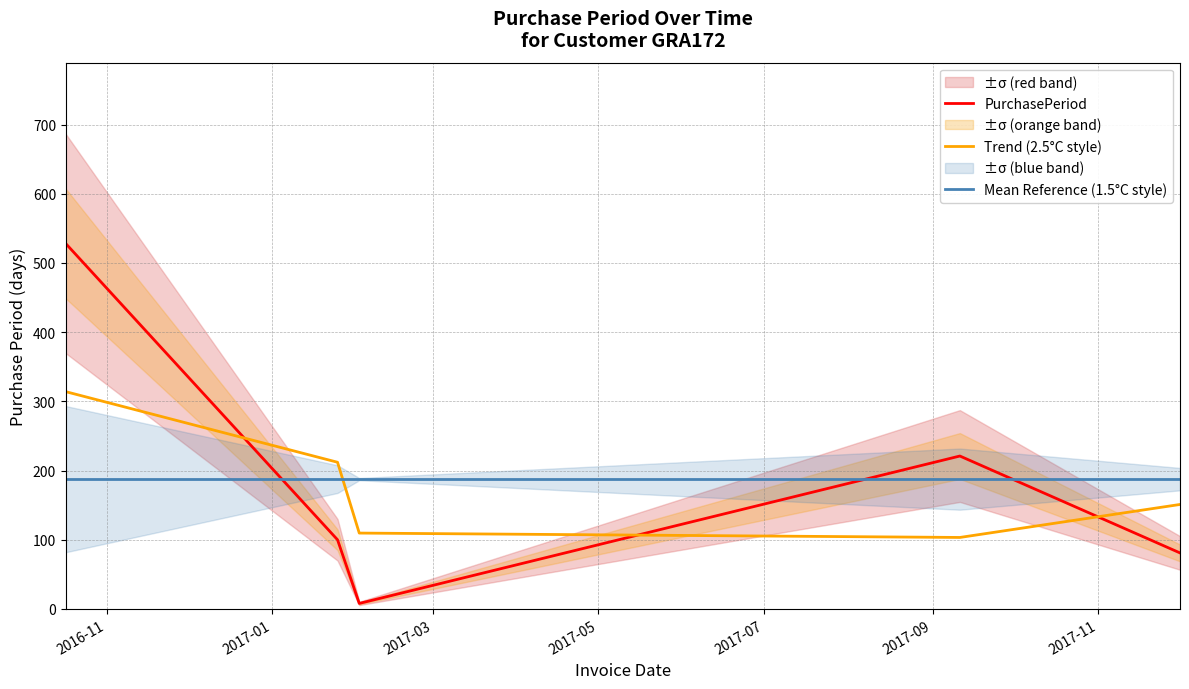

Is this an area chart (filled region under the line)?

No